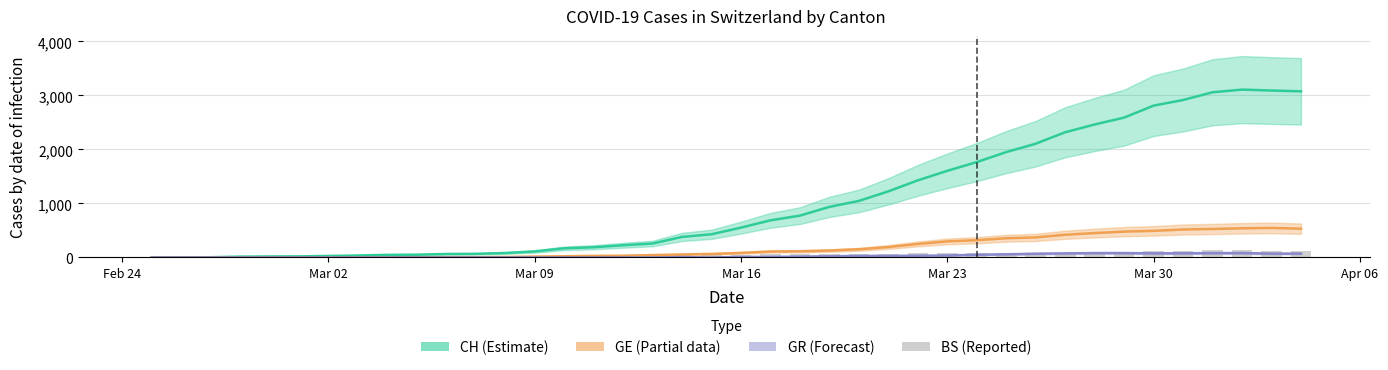

Which label corresponds to the smallest value in the chart?

Feb 24